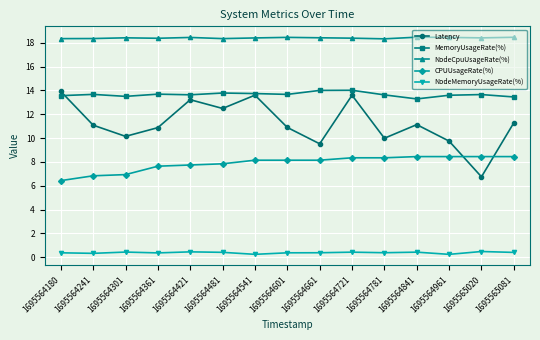

What is the minimum value for NodeCpuUsageRate(%)?

18.3